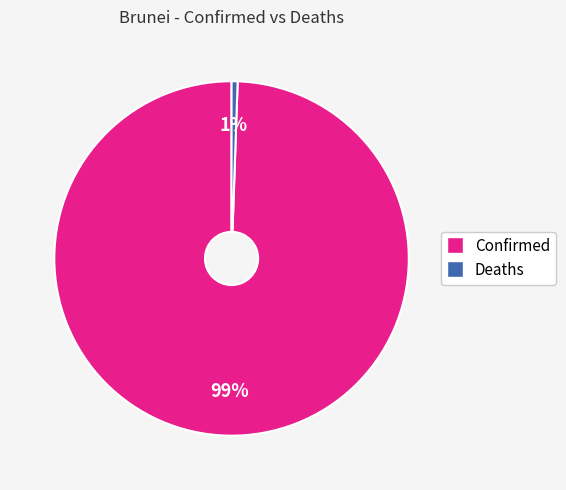

How many slices are in this pie chart?

2